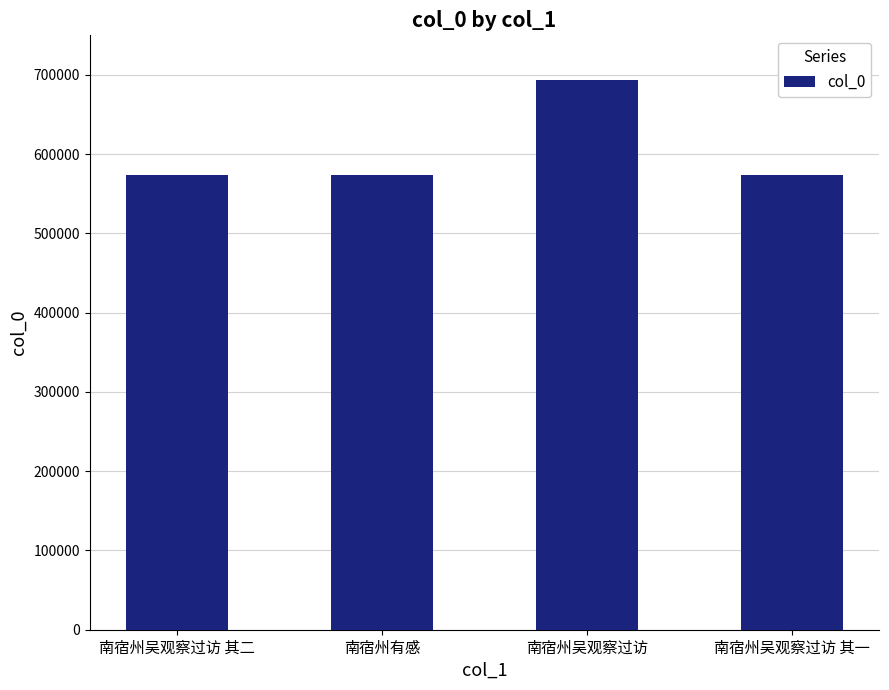

What is the difference between the maximum and minimum values?

120153